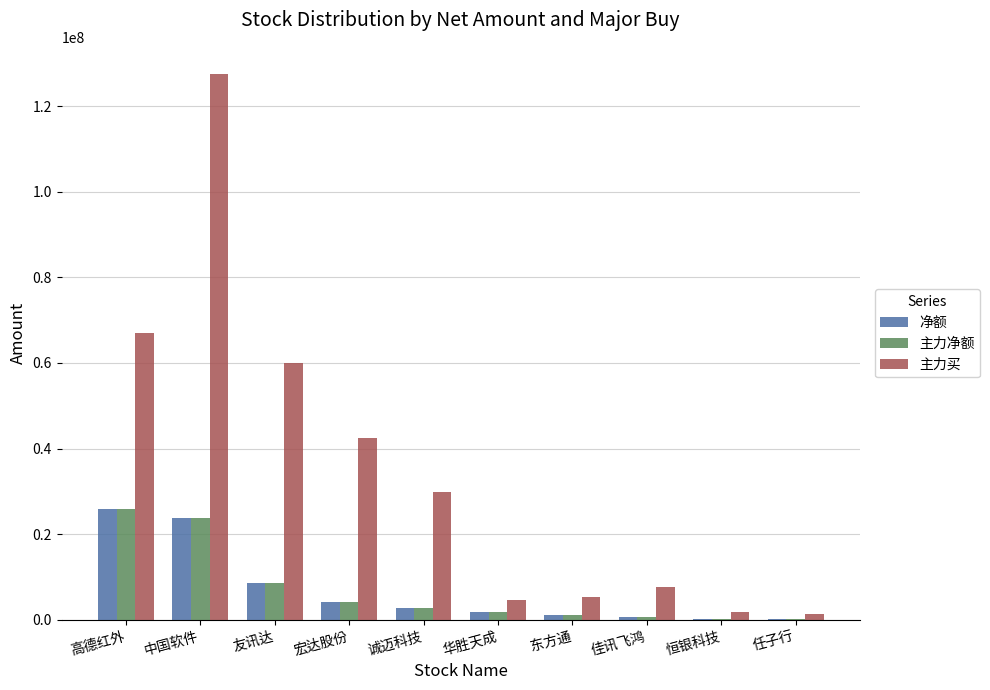

What is the sum of all 净额 values?

68965284